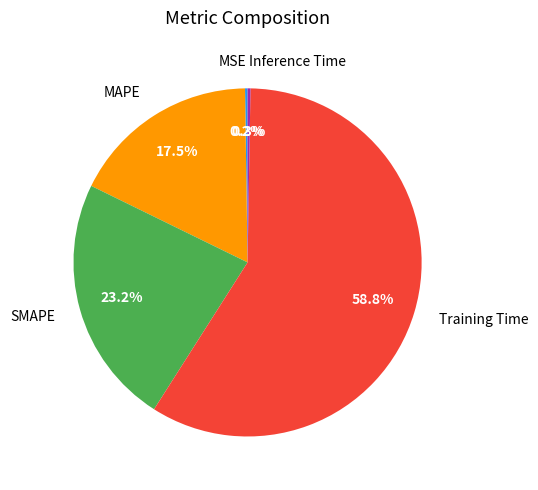

Approximately how many times larger is the value at MAPE compared to Training Time?

0.3